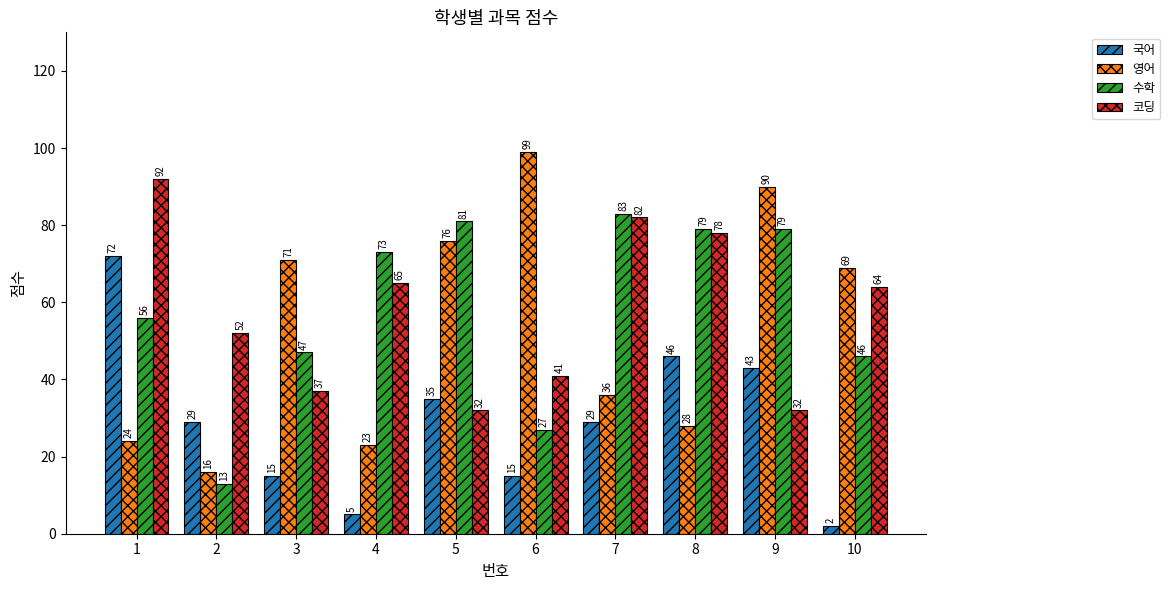

At 2, list the series in order from largest to smallest.

코딩, 국어, 영어, 수학